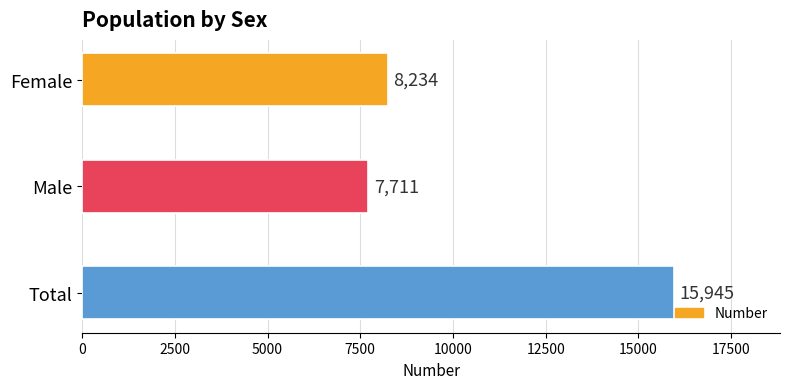

What is the minimum value shown in the chart?

7711